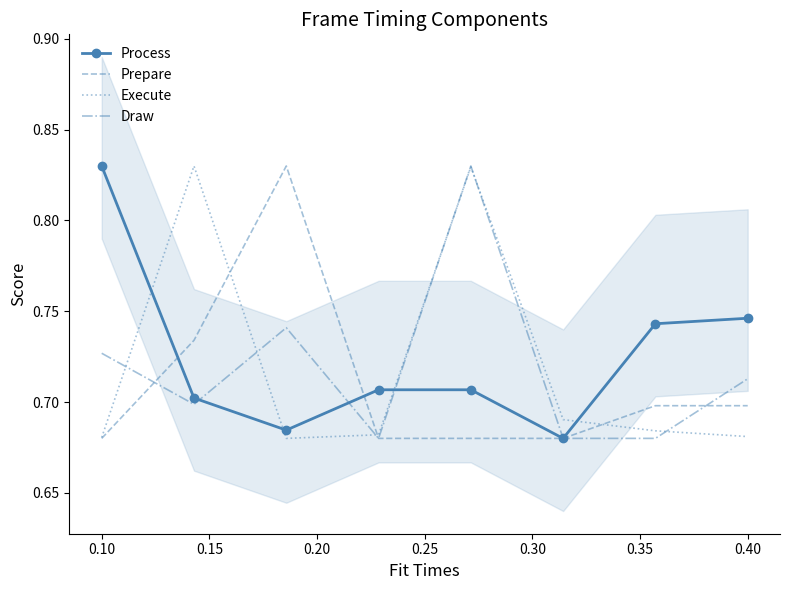

What is the value of the Prepare point at the 4th from the left?

0.7